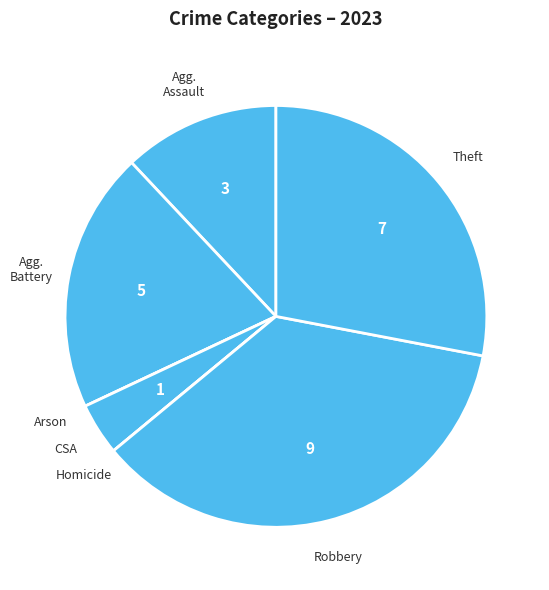

Rank the categories by value from highest to lowest.

Robbery, Theft, Aggravated Battery, Aggravated Assault, Criminal Sexual Assault, Arson, Homicide